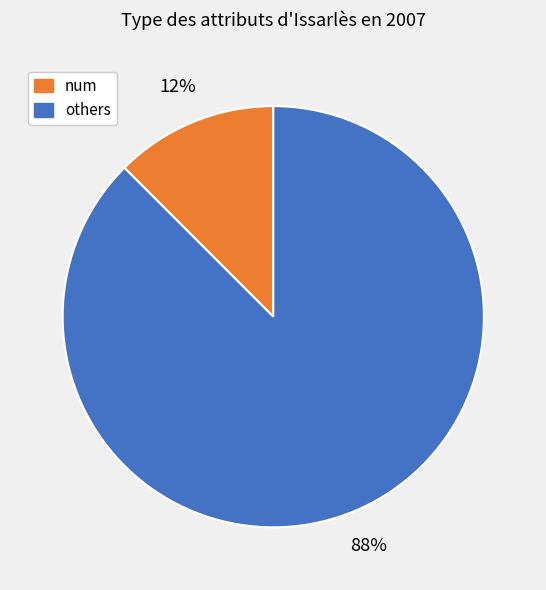

Does any single category account for the majority?

Yes